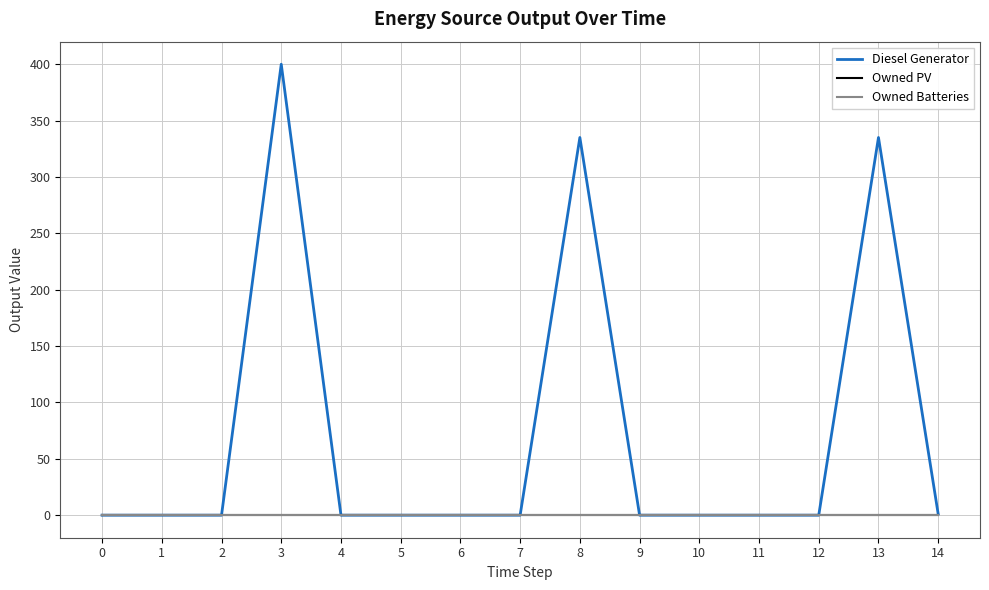

Which has a higher value, 5 or 2?

5